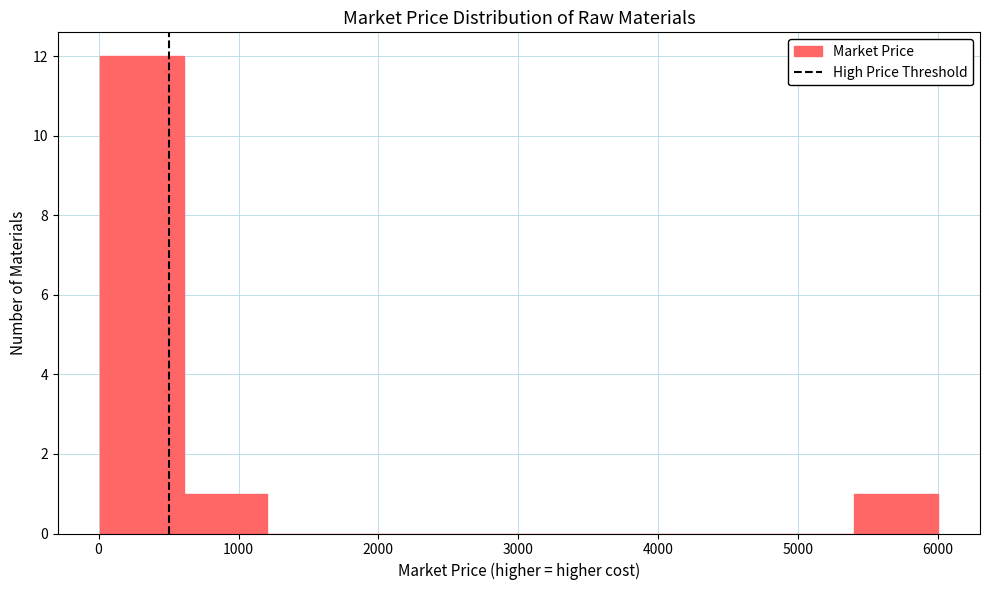

Over which range of the x-axis is the bar tallest?

0 to 600